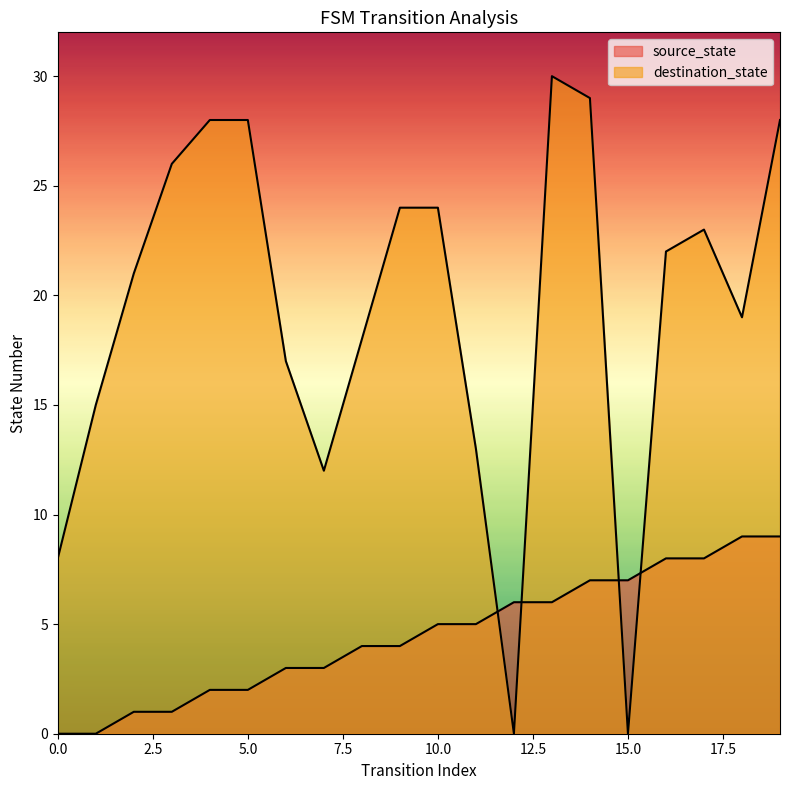

What are all the series names shown in the legend?

source_state, destination_state